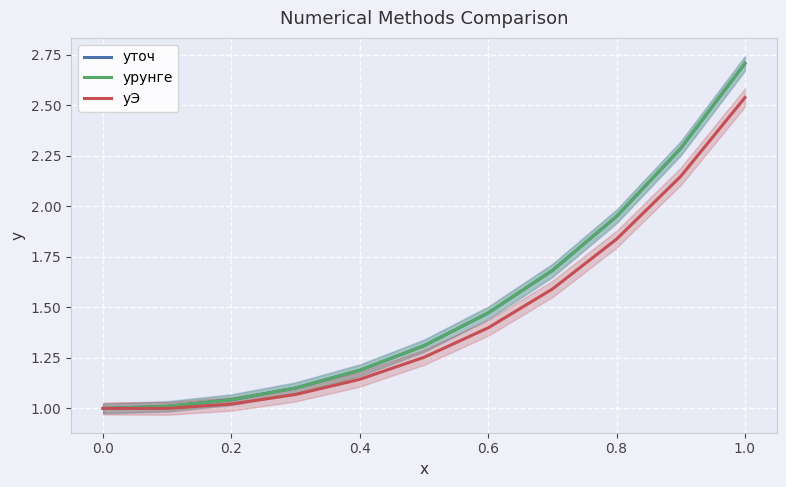

How many series are shown in this chart?

3